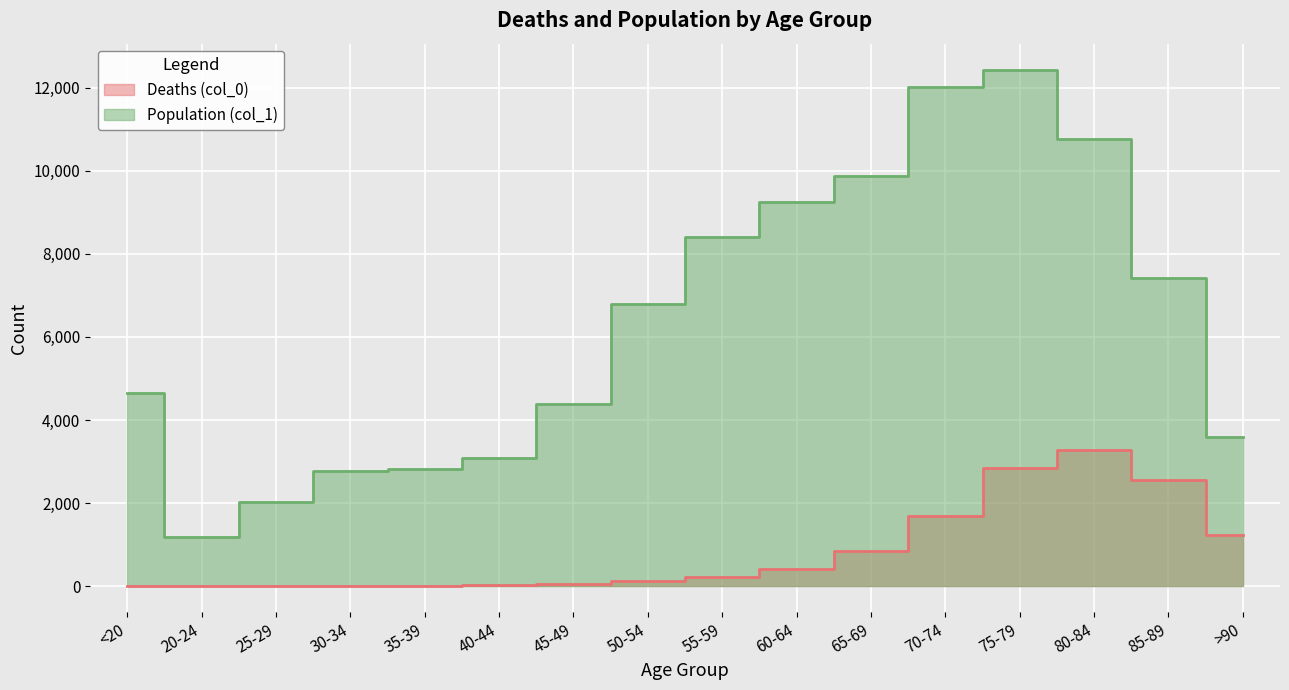

At how many categories does at least one series exceed 11353?

2